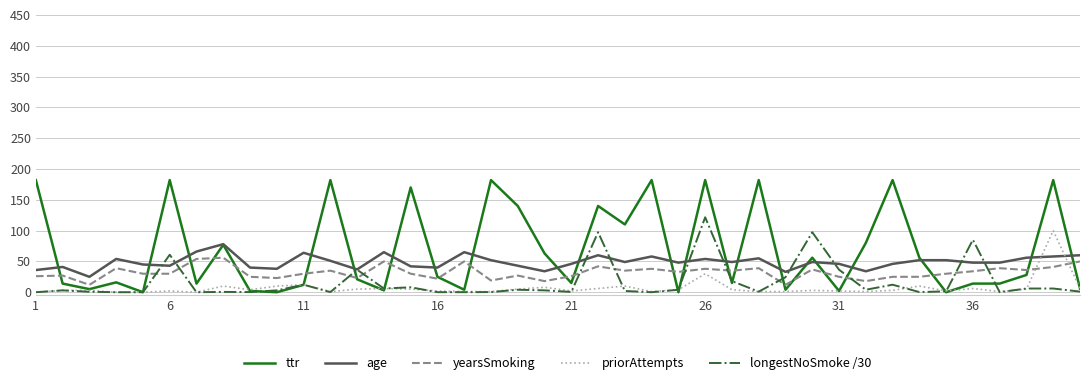

Which series has the largest total across all categories?

ttr